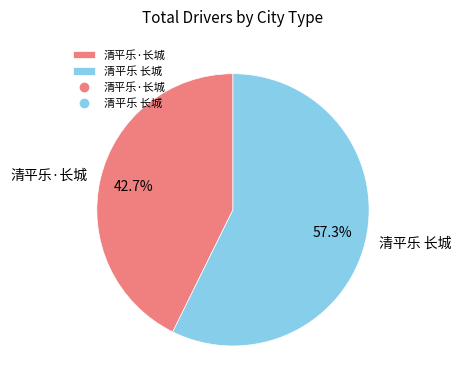

Does any single category account for the majority?

Yes